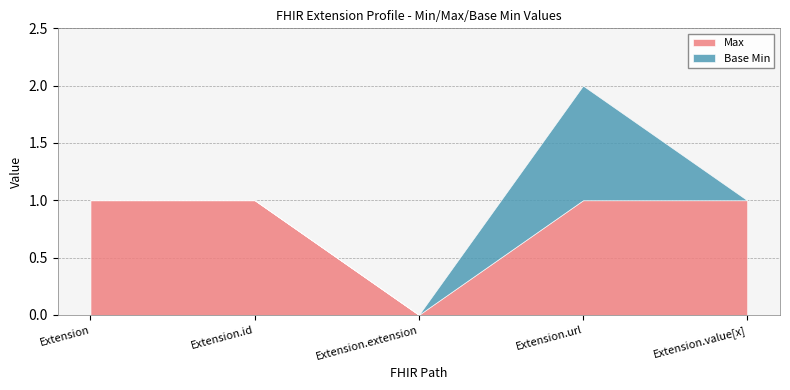

How many interior local valleys does the Max series have?

1